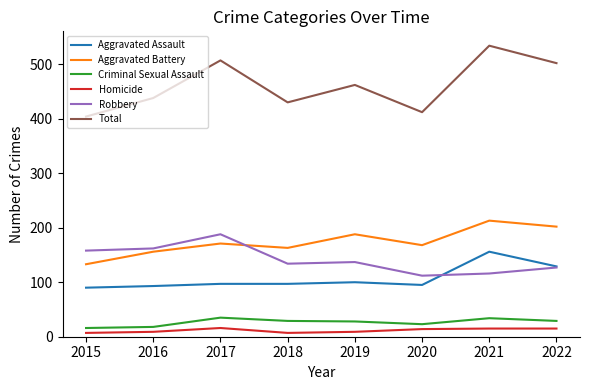

What is the highest value of the Criminal Sexual Assault series?

35